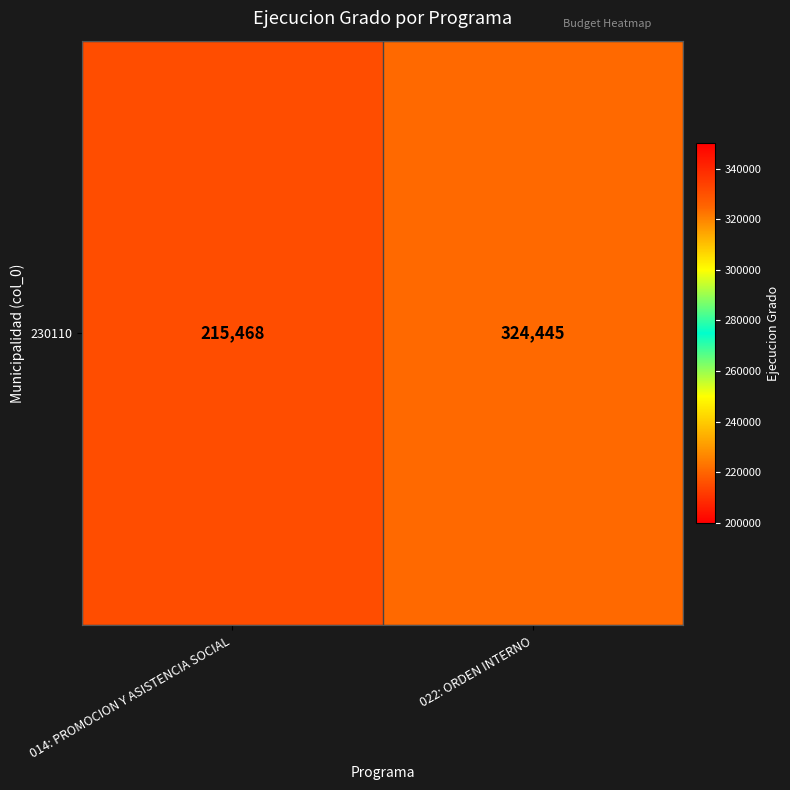

Rank the categories by value from lowest to highest.

014: PROMOCION Y ASISTENCIA SOCIAL, 022: ORDEN INTERNO